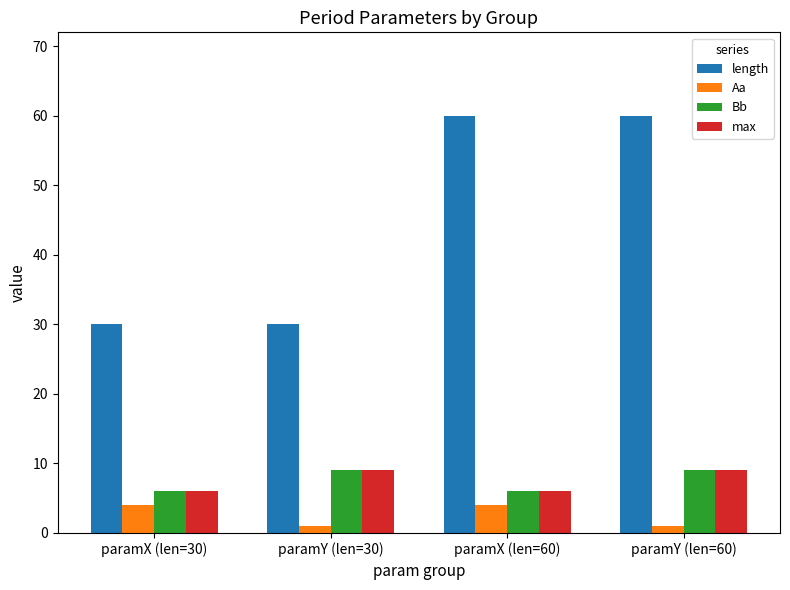

What are all the series names shown in the legend?

length, Aa, Bb, max